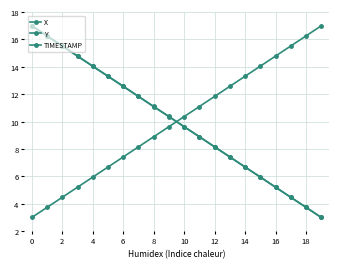

How many data points in Y are above 10?

10